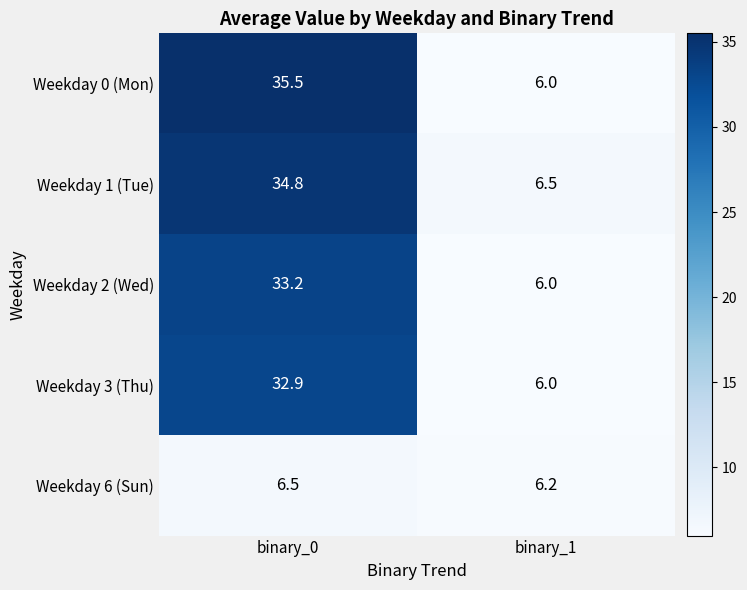

What value does the Weekday 1 (Tue) series have at binary_0?

34.8